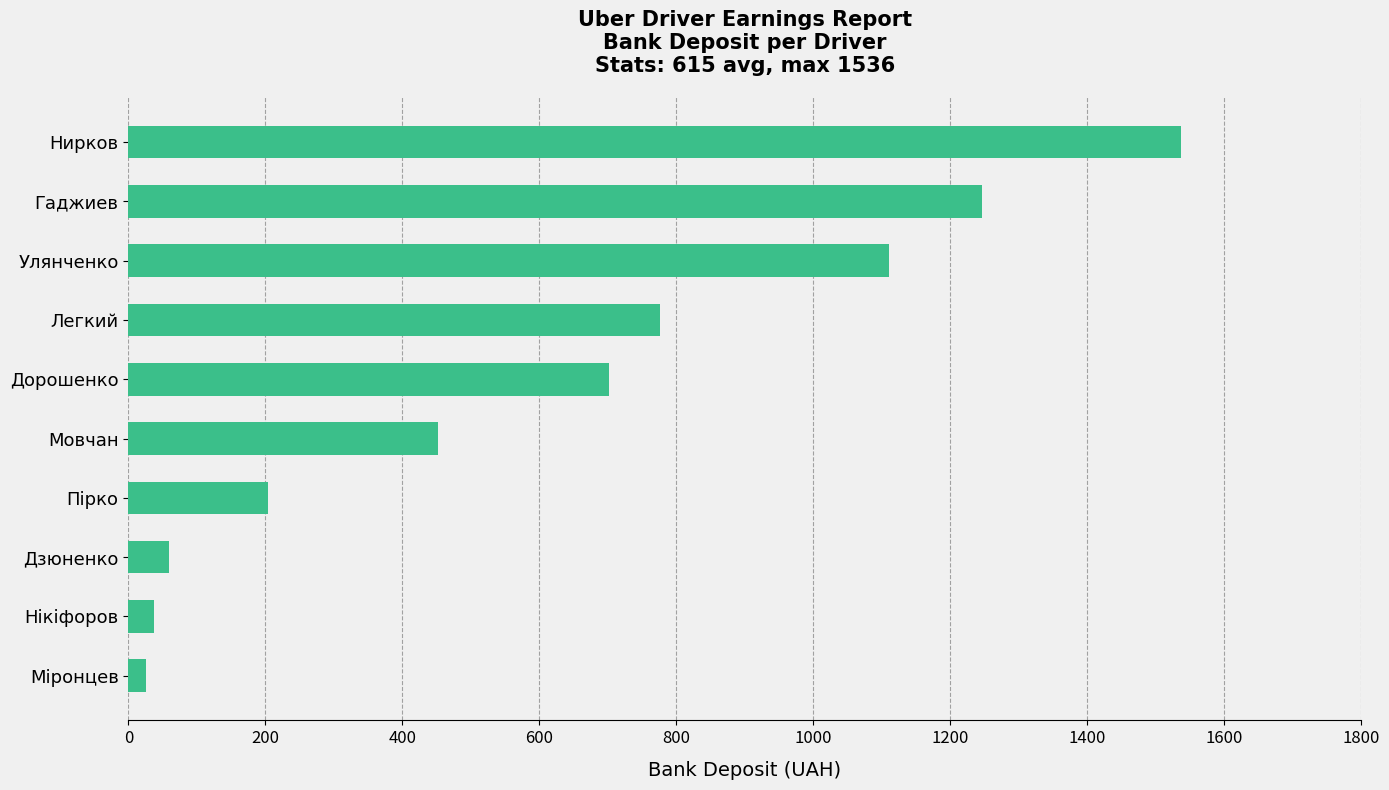

Which category has the highest value across all series?

Нирков